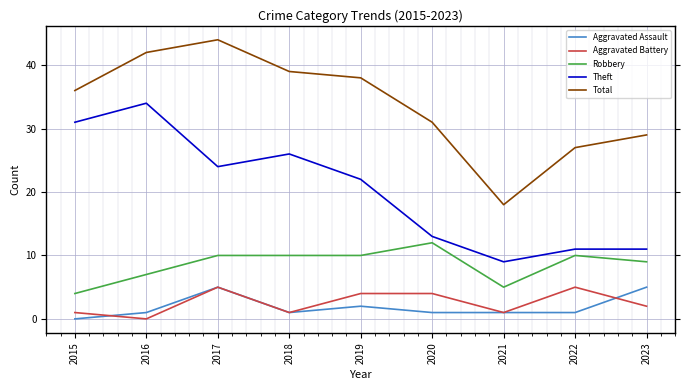

The Total series shows 39 at 2018. True or false?

True